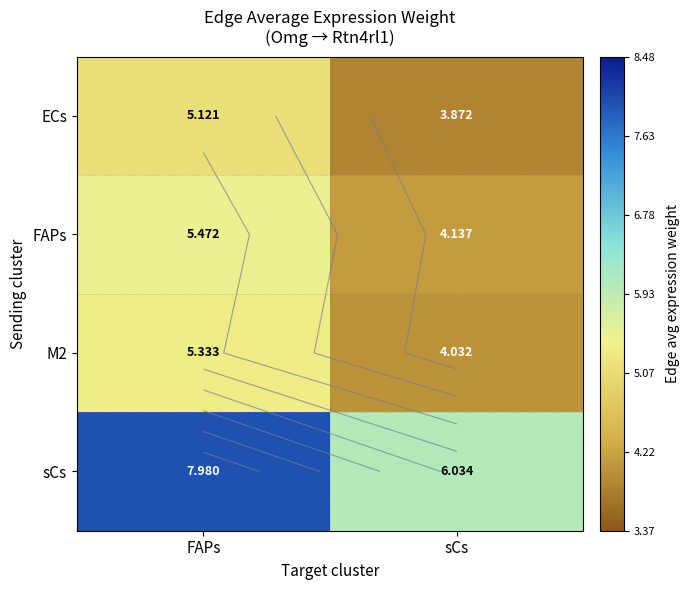

Which series has the largest total across all categories?

sCs